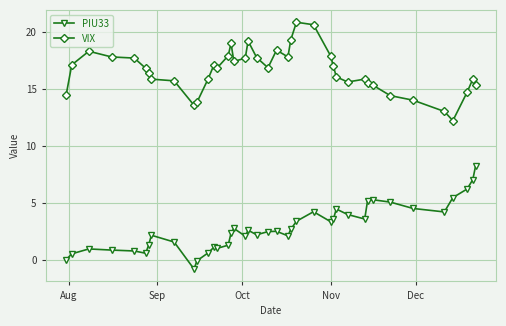

What is the value of the PIU33 point at the 6th from the left?

0.6